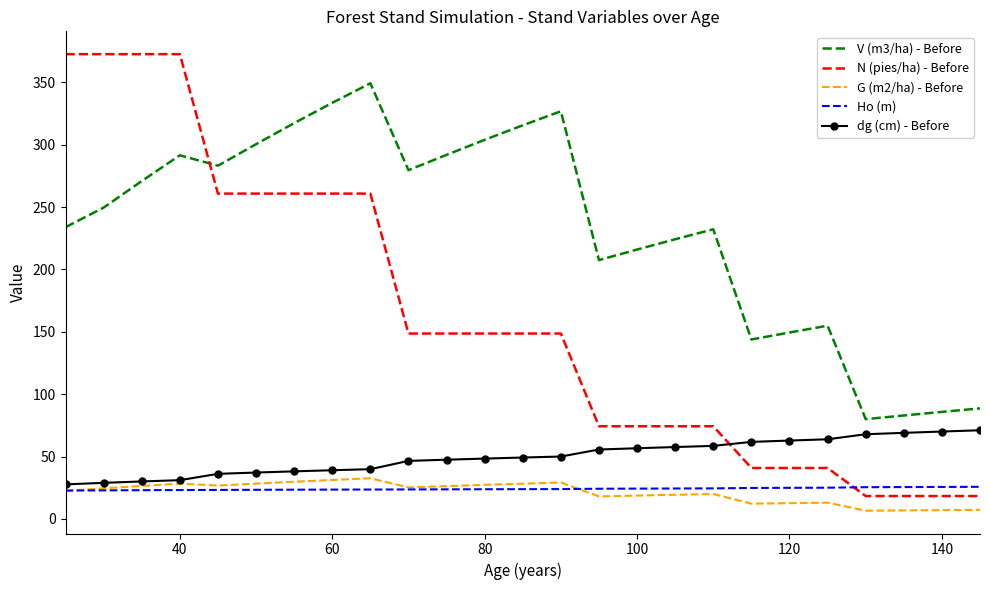

Which series has the largest total across all categories?

V (m3/ha) - Before